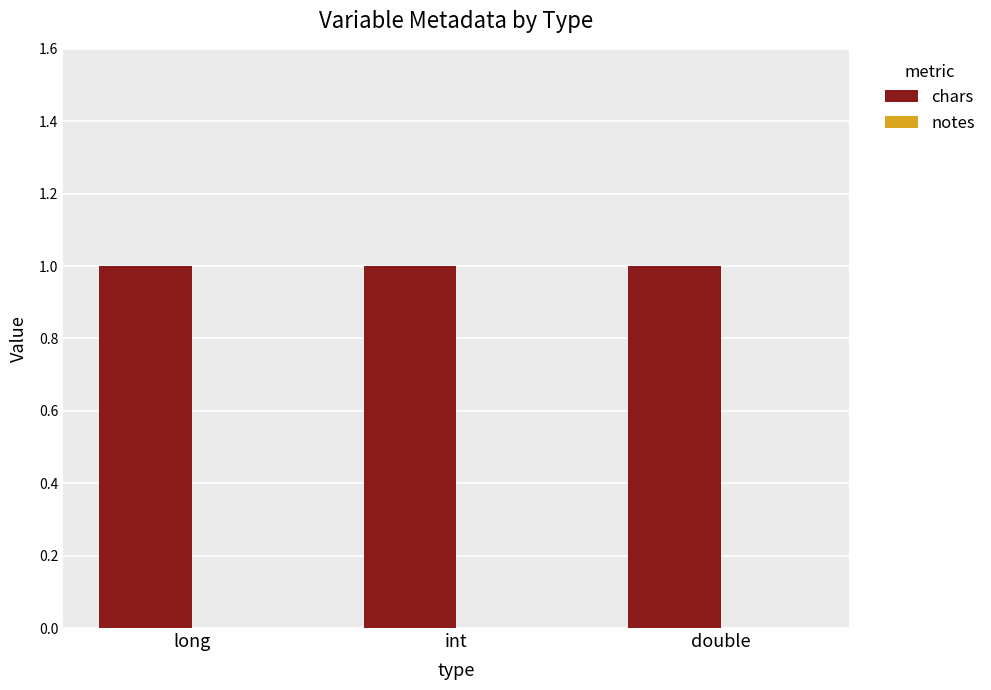

Which series changed the most between long and double?

chars